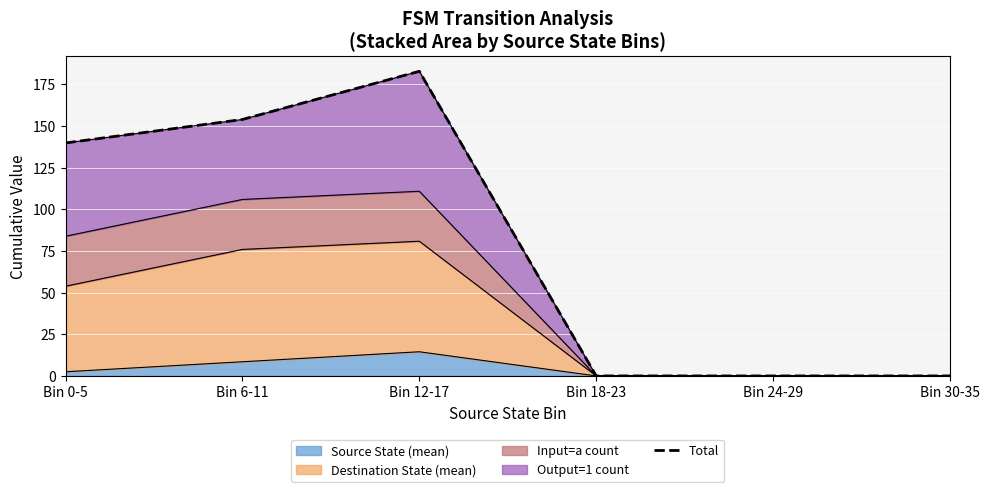

Reading right to left, list all the values displayed in this chart.

0.0	0.0	0.0	182.8	153.9	139.8